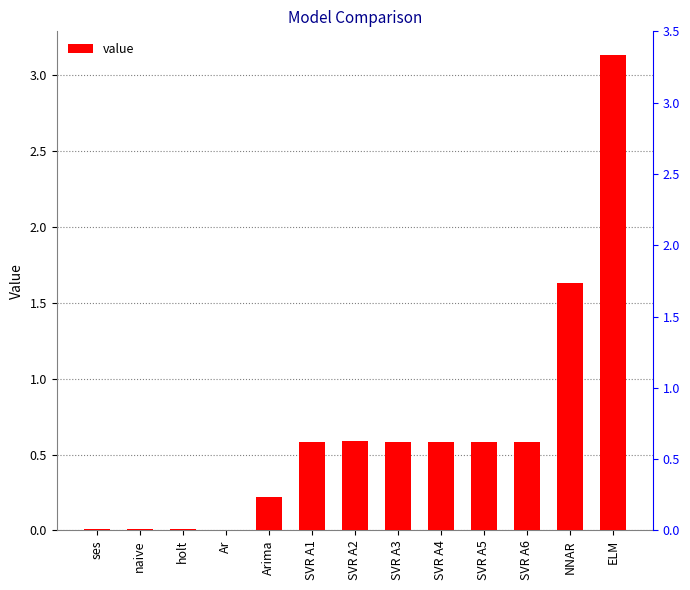

Reading right to left, extract all data points from this chart.

3.1	1.6	0.6	0.6	0.6	0.6	0.6	0.6	0.2	0.0	0.0	0.0	0.0